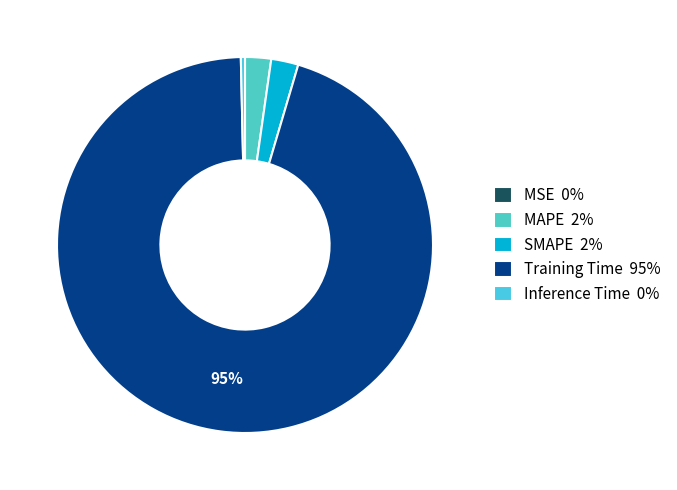

Is the sum of Inference Time and Training Time greater than half?

Yes